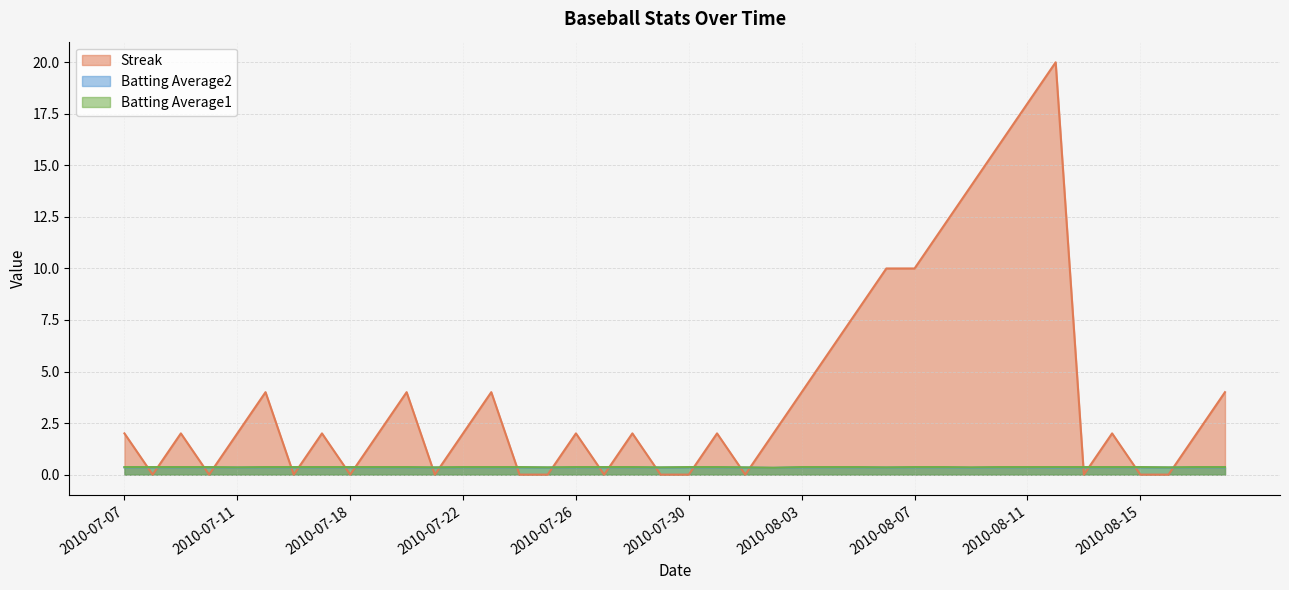

Is it true that Batting Average2 equals 0.3 at 2010-08-16?

True